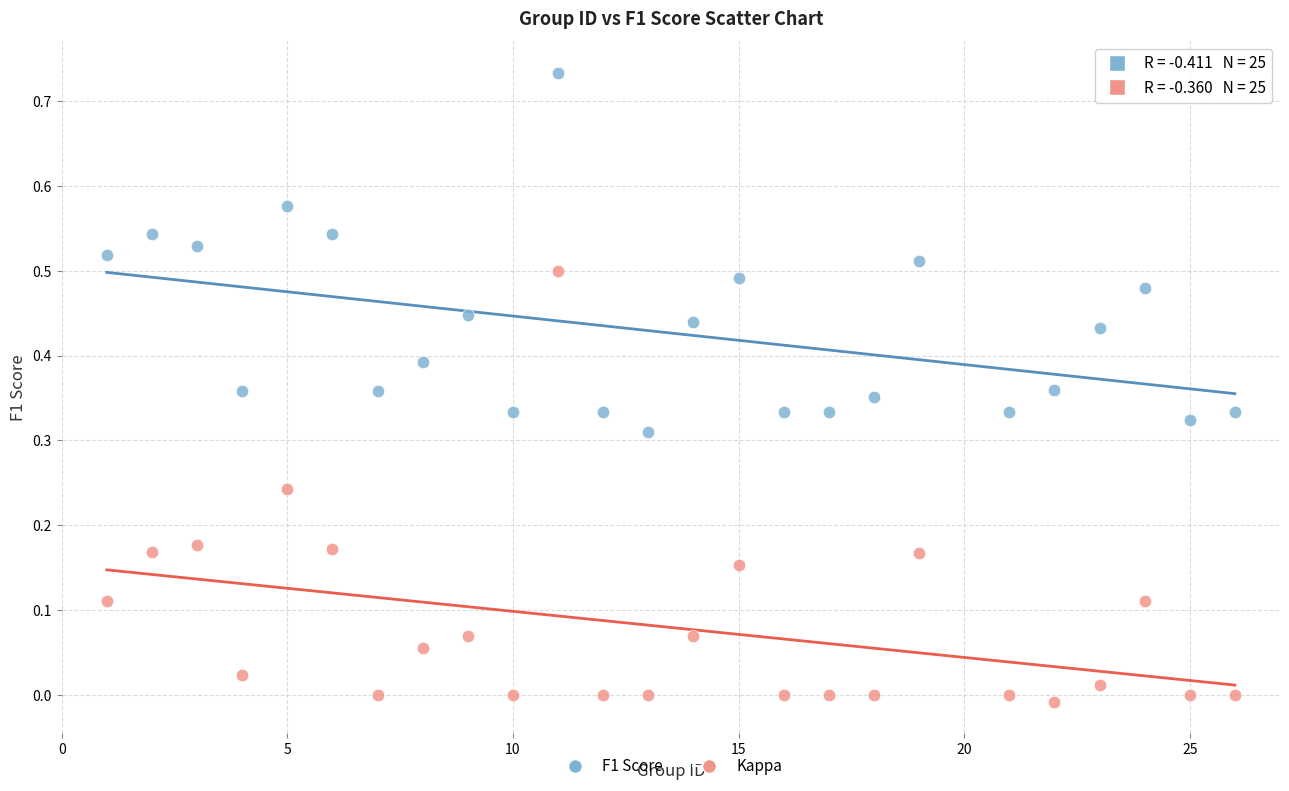

Across all data points, what is the range of X values (max minus min)?

25.0